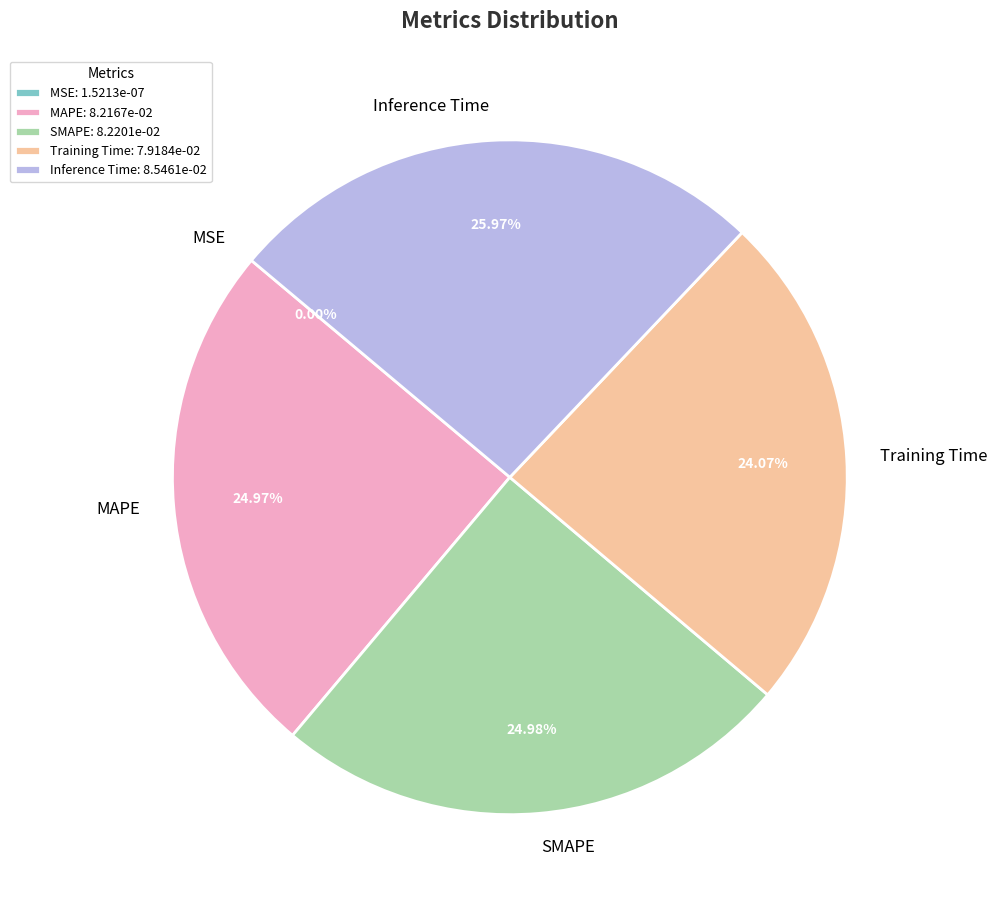

Which slice is the largest?

Inference Time